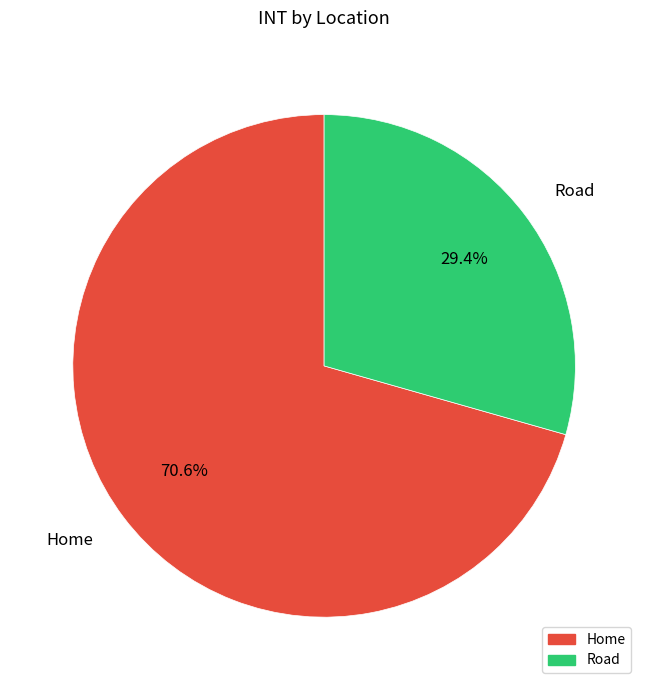

What is the largest slice in the pie chart?

Home